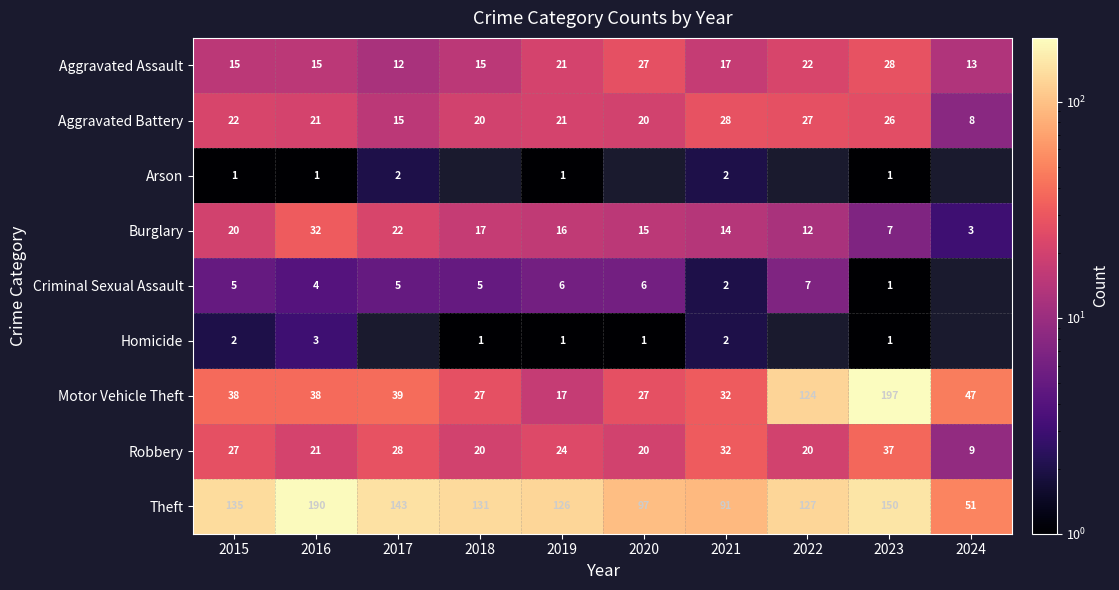

Between 2021 and 2016, which is larger?

2021